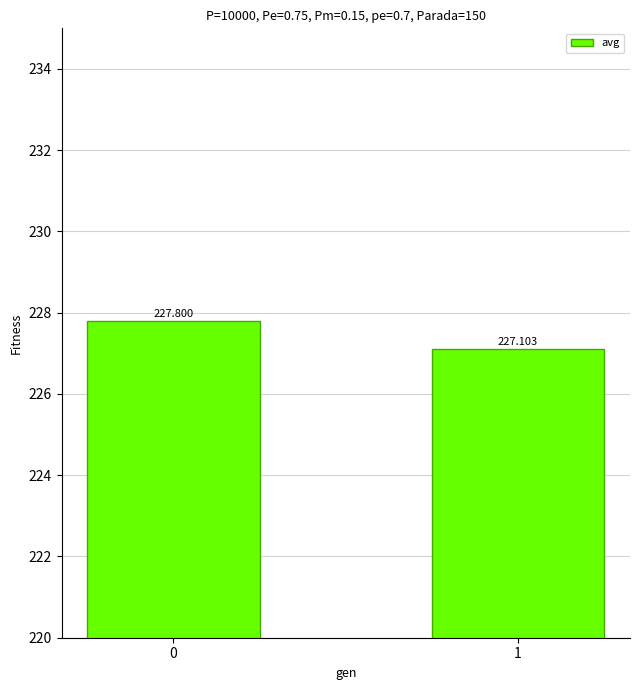

What is the difference between the maximum and minimum values?

0.7